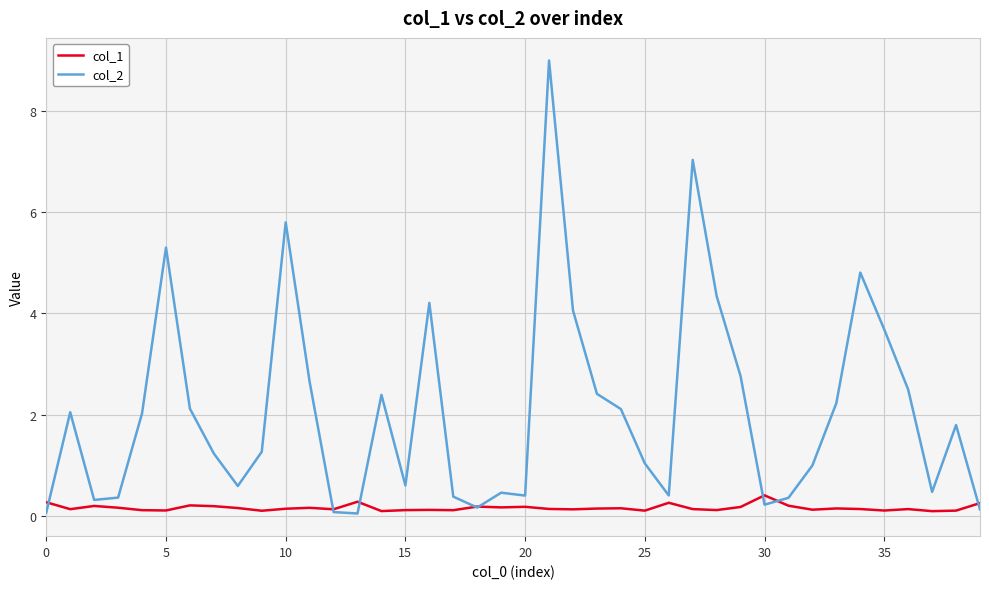

How many lines are shown in the chart?

2